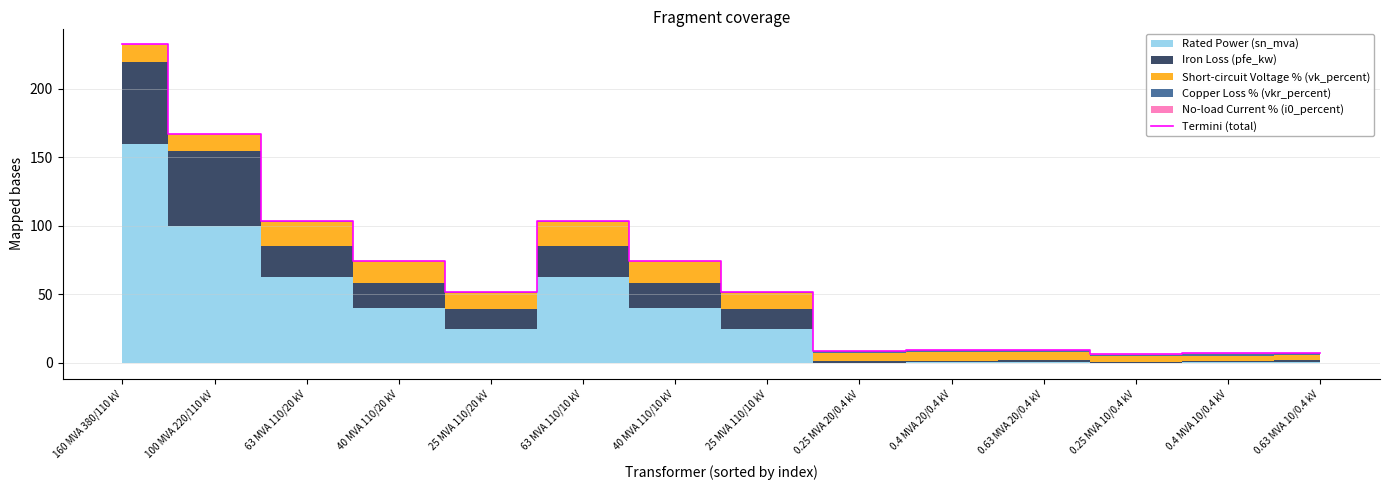

What is the value of the 13th point from the left?

6.9